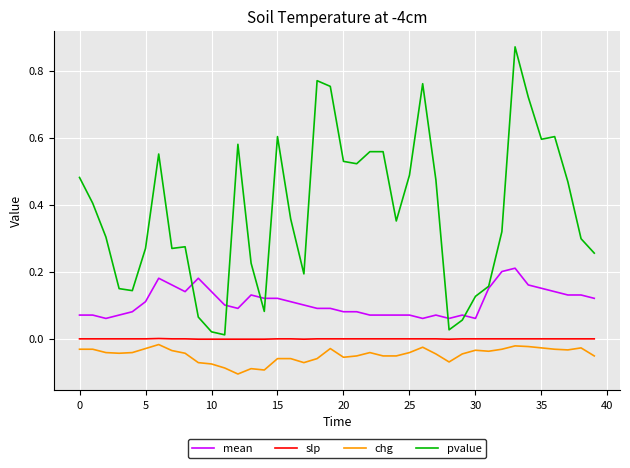

Which series has the largest total across all categories?

pvalue